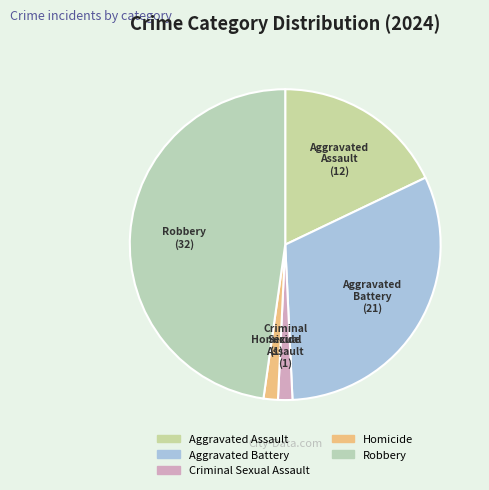

Combined, do Aggravated Battery and Aggravated Assault account for over 50%?

No